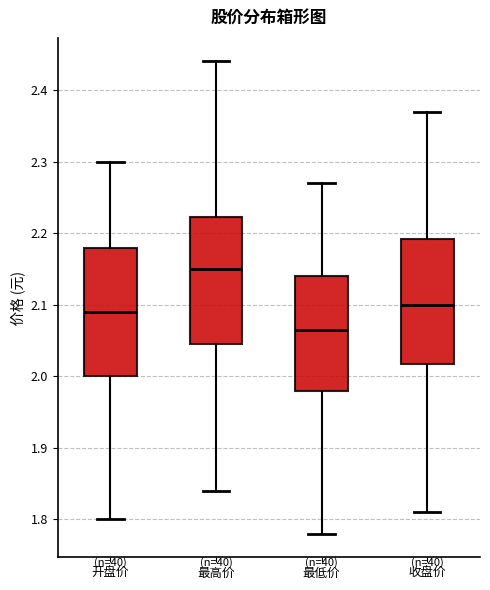

Reading left to right, read every box against the y-axis: the position of its median line, the range the box covers, and the ends of its whiskers. The values are not printed on the chart, so give them approximately, as read against the axis.

开盘价: median 2.09, box 2.00 to 2.18, whiskers 1.80 to 2.30
最高价: median 2.15, box 2.05 to 2.22, whiskers 1.84 to 2.44
最低价: median 2.07, box 1.98 to 2.14, whiskers 1.78 to 2.27
收盘价: median 2.10, box 2.02 to 2.19, whiskers 1.81 to 2.37